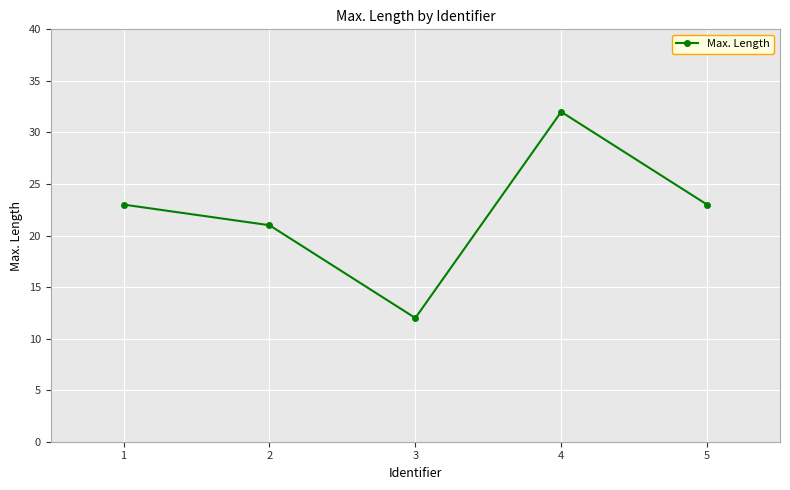

True or false: the data shows 42 at 4.

False